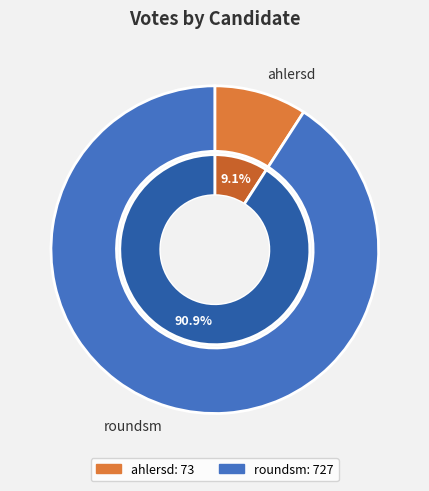

Which slice is the largest?

roundsm